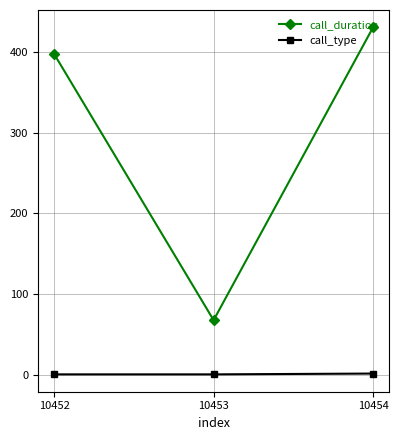

At how many categories does at least one series exceed 6?

3